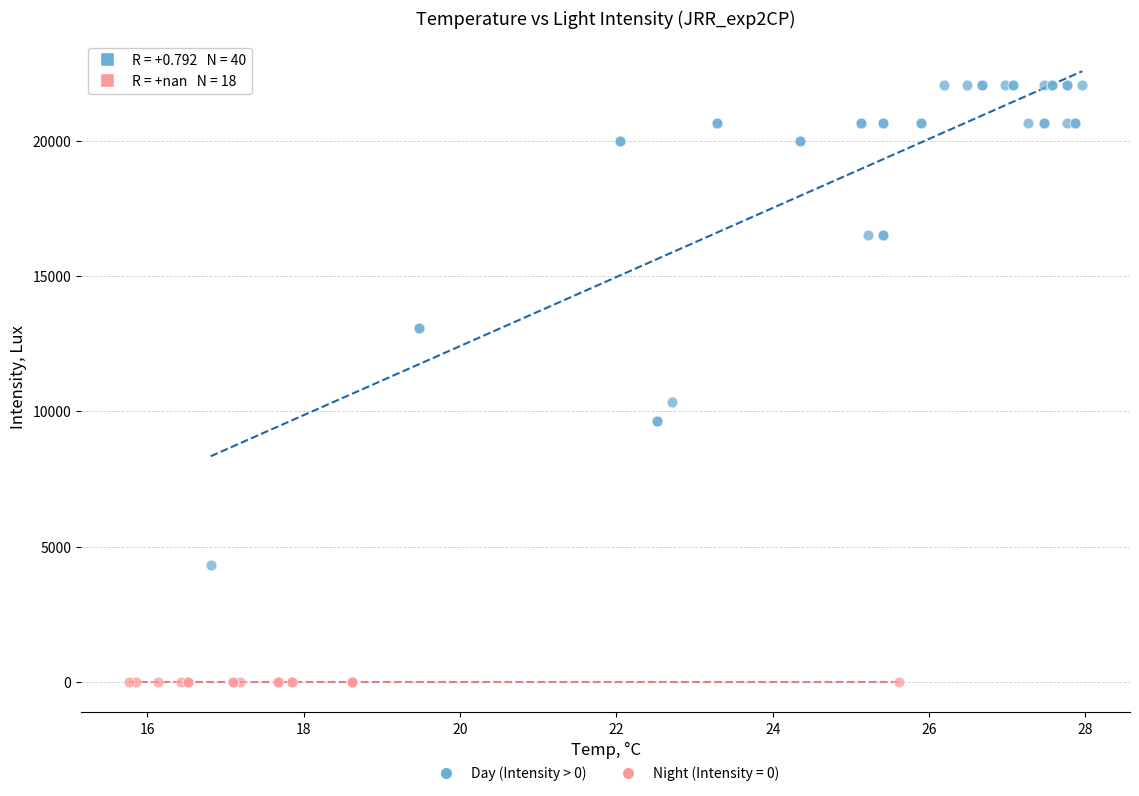

Which series reaches the maximum Y coordinate?

Day (Intensity > 0)